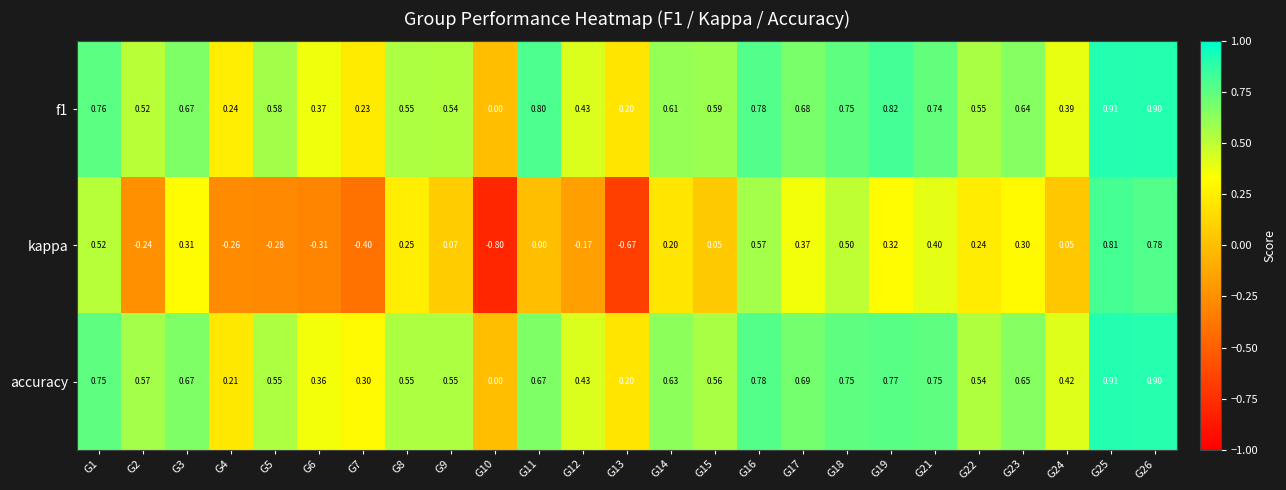

Which series has the largest range (max minus min)?

kappa